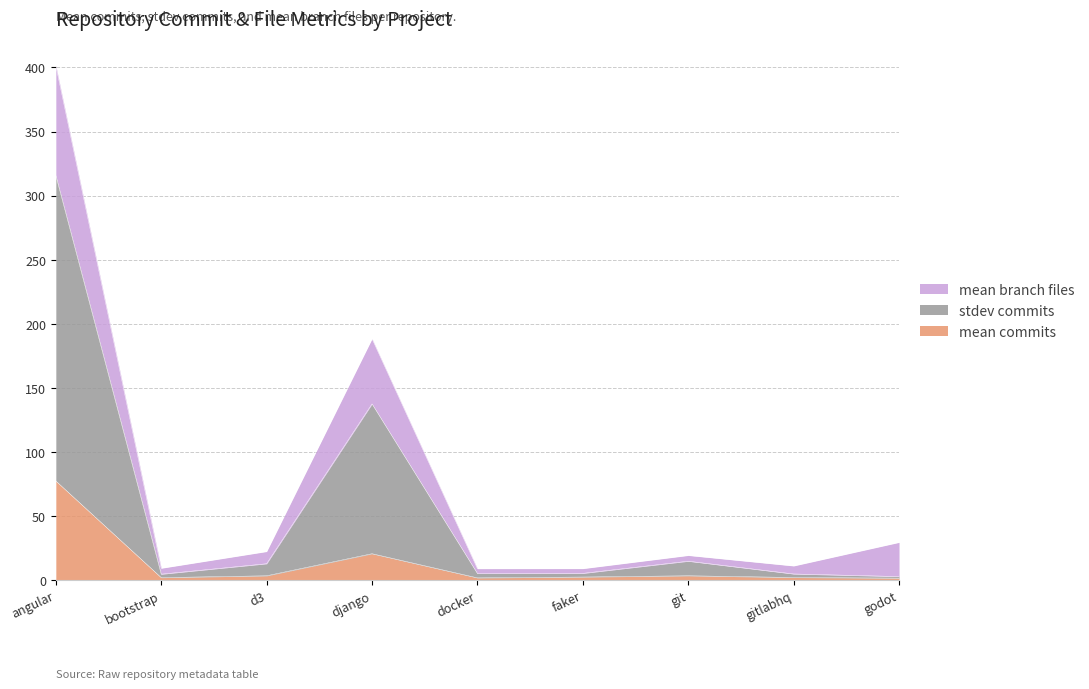

In stdev commits, how many points are higher than both neighbors (excluding endpoints)?

2